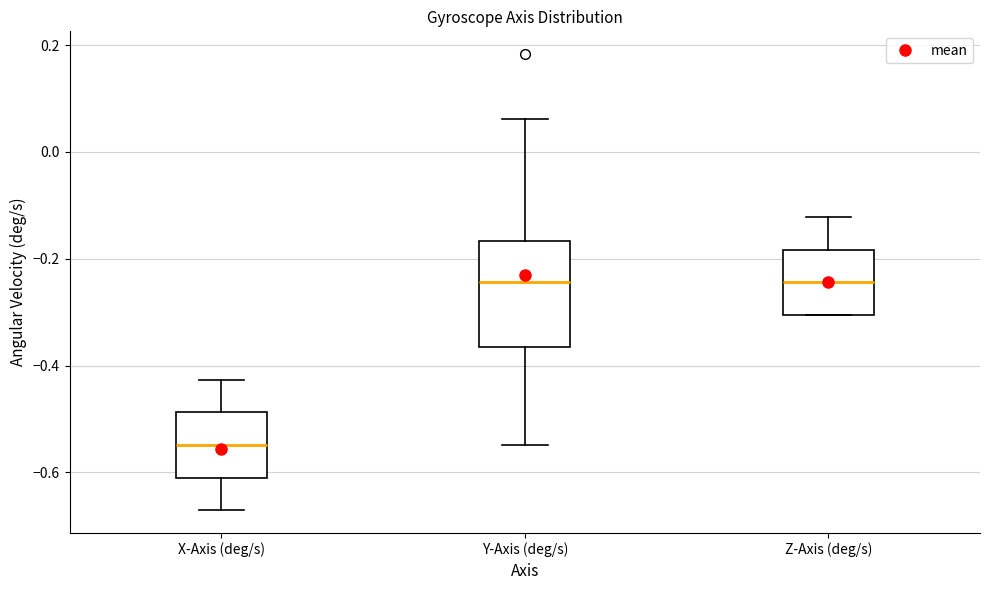

Comparing the boxes themselves (not the whiskers), which one is the tallest?

Y-Axis (deg/s)